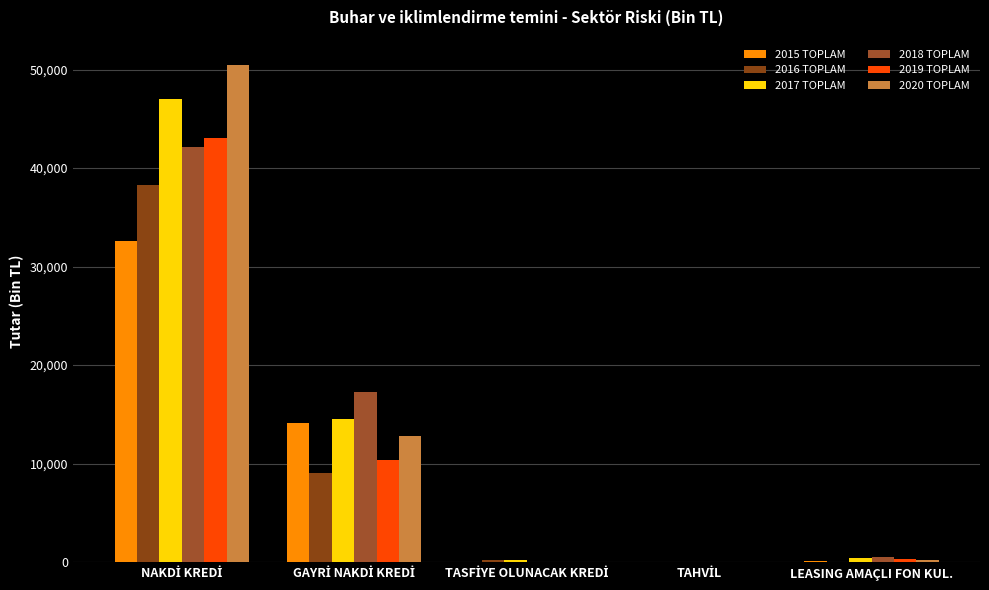

Reading left to right, what are all the values shown in this chart?

2015 TOPLAM: NAKDİ KREDİ=32613.3	GAYRİ NAKDİ KREDİ=14124.8	TASFİYE OLUNACAK KREDİ=0.0	TAHVİL=0.0	LEASING AMAÇLI FON KUL.=120.1
2016 TOPLAM: NAKDİ KREDİ=38287.1	GAYRİ NAKDİ KREDİ=9035.0	TASFİYE OLUNACAK KREDİ=252.4	TAHVİL=0.0	LEASING AMAÇLI FON KUL.=22.6
2017 TOPLAM: NAKDİ KREDİ=47050.5	GAYRİ NAKDİ KREDİ=14558.1	TASFİYE OLUNACAK KREDİ=260.4	TAHVİL=0.0	LEASING AMAÇLI FON KUL.=396.1
2018 TOPLAM: NAKDİ KREDİ=42176.6	GAYRİ NAKDİ KREDİ=17256.0	TASFİYE OLUNACAK KREDİ=24.8	TAHVİL=0.0	LEASING AMAÇLI FON KUL.=551.1
2019 TOPLAM: NAKDİ KREDİ=43033.8	GAYRİ NAKDİ KREDİ=10405.7	TASFİYE OLUNACAK KREDİ=22.8	TAHVİL=0.0	LEASING AMAÇLI FON KUL.=273.4
2020 TOPLAM: NAKDİ KREDİ=50507.6	GAYRİ NAKDİ KREDİ=12806.5	TASFİYE OLUNACAK KREDİ=5.9	TAHVİL=0.0	LEASING AMAÇLI FON KUL.=224.8